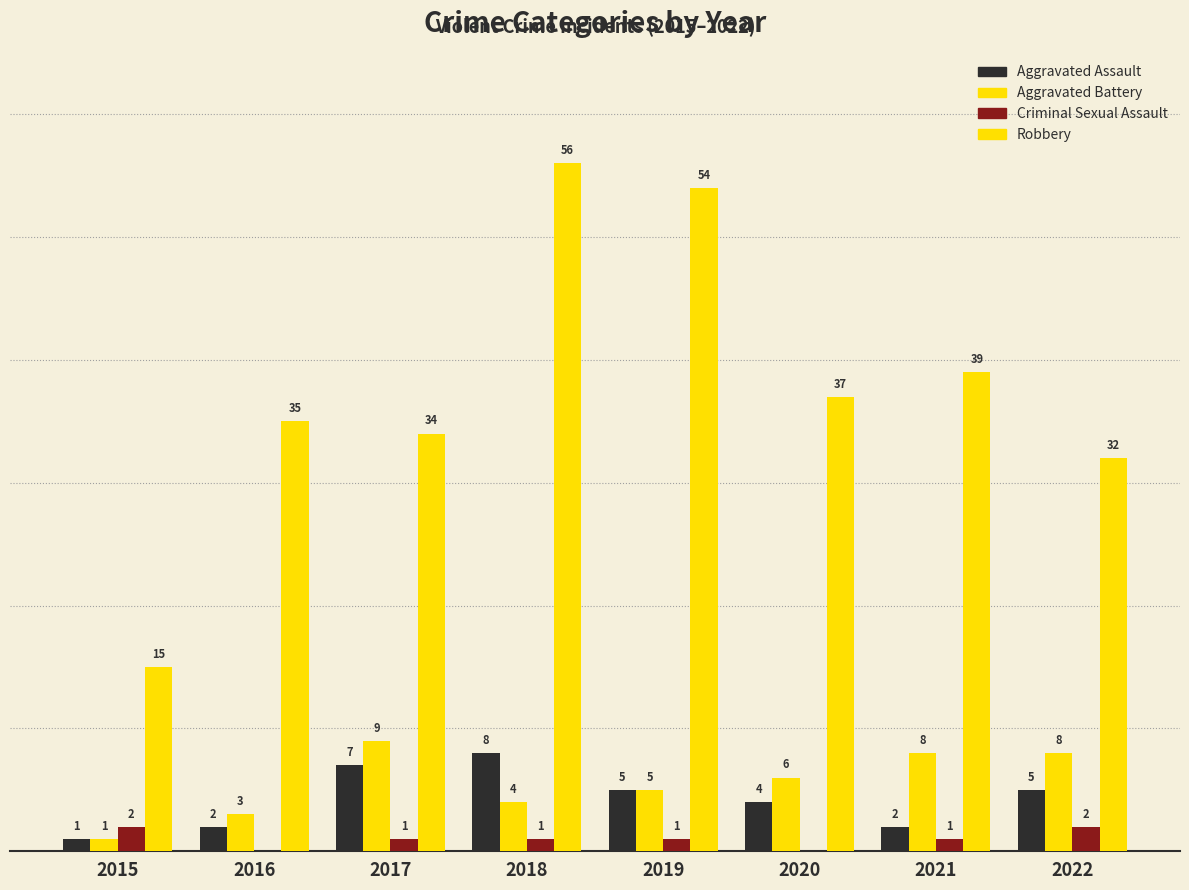

Reading right to left, extract all data points from this chart.

Aggravated Assault: 2022=5	2021=2	2020=4	2019=5	2018=8	2017=7	2016=2	2015=1
Aggravated Battery: 2022=8	2021=8	2020=6	2019=5	2018=4	2017=9	2016=3	2015=1
Criminal Sexual Assault: 2022=2	2021=1	2020=0	2019=1	2018=1	2017=1	2016=0	2015=2
Robbery: 2022=32	2021=39	2020=37	2019=54	2018=56	2017=34	2016=35	2015=15